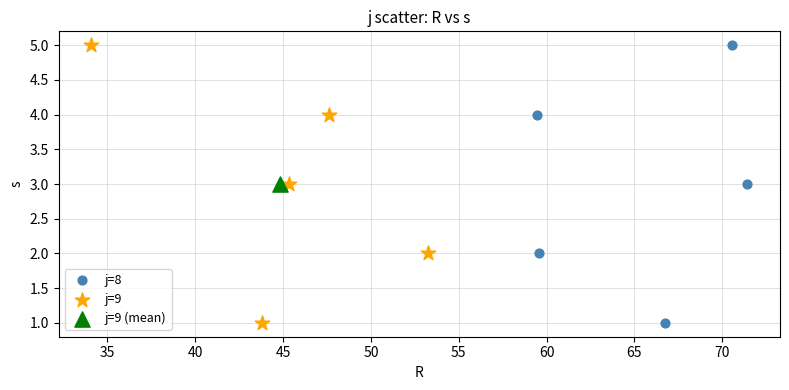

What are all the series names shown in the legend?

j=8, j=9, j=9 (mean)